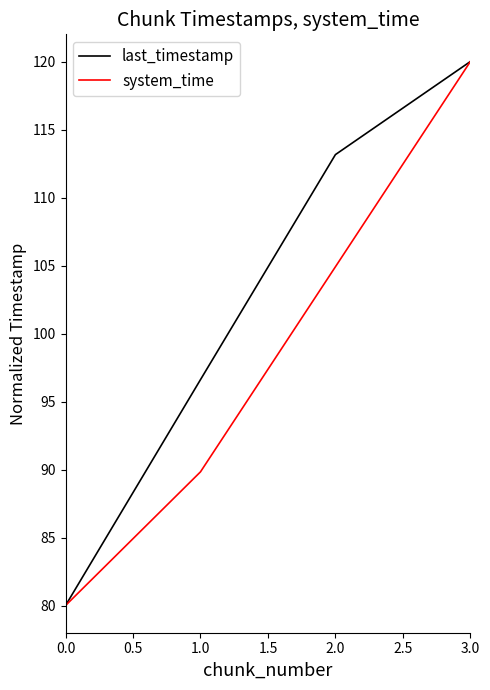

What is the difference between the maximum and minimum values in the last_timestamp series?

40.0